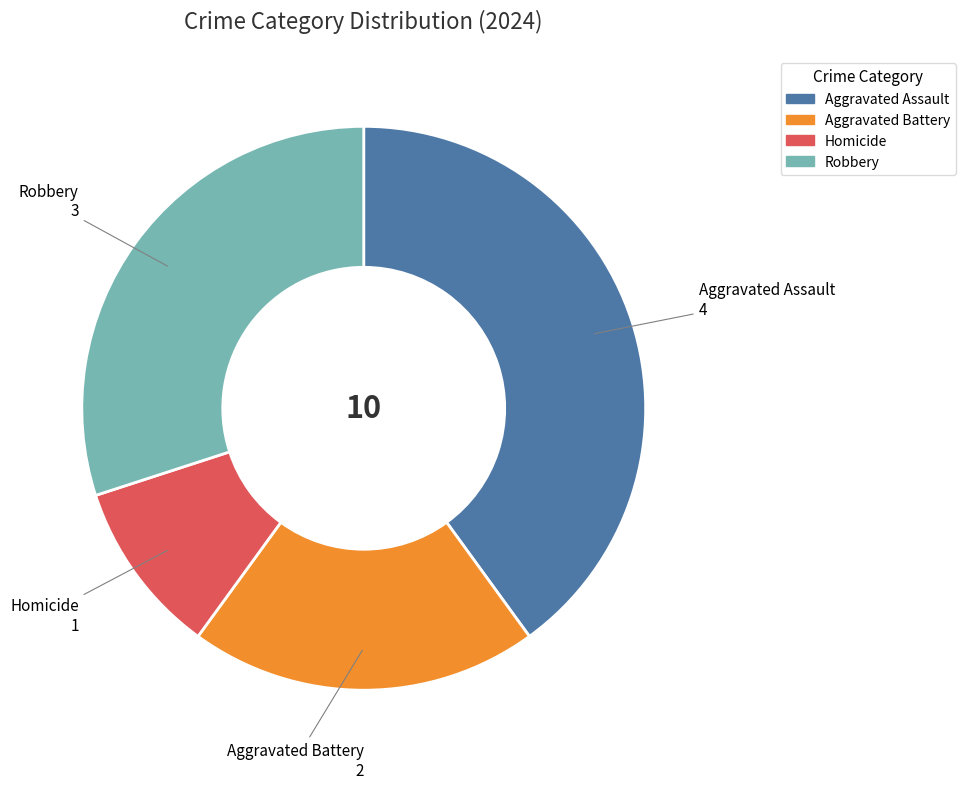

What is the smallest slice in the pie chart?

Homicide